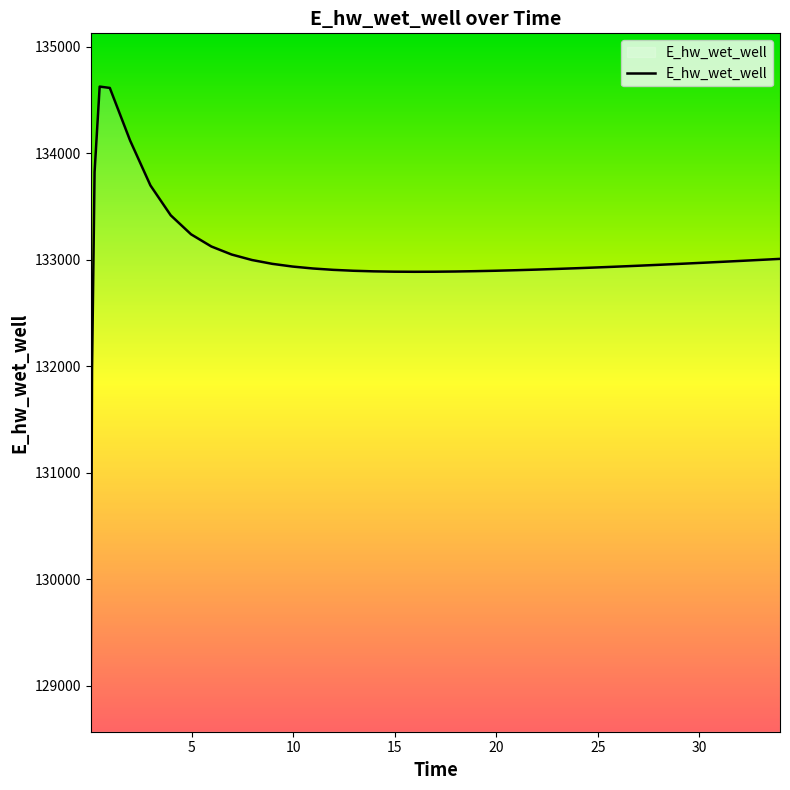

Does the chart display data point markers on the line(s)?

No